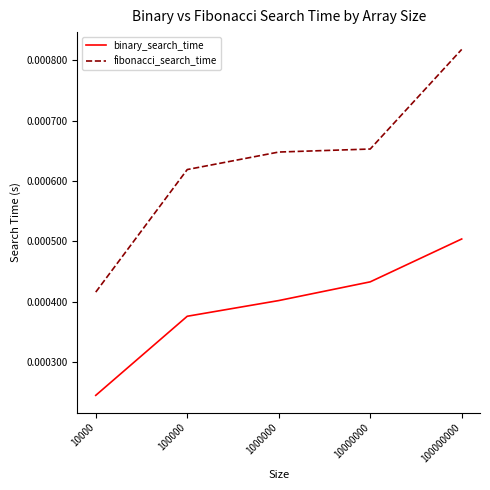

Which series has the largest range (max minus min)?

fibonacci_search_time